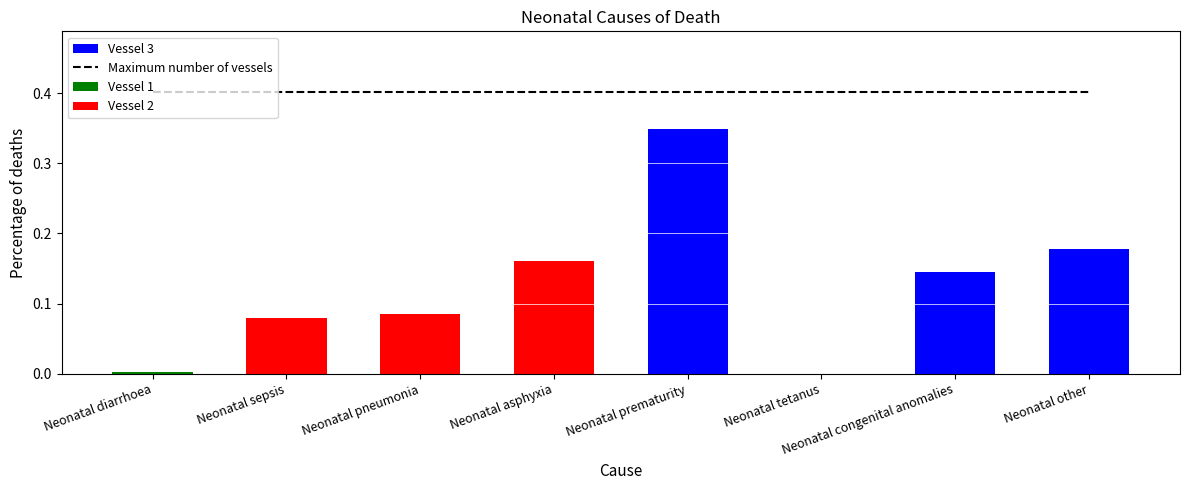

What is the spread (max minus min) of values at Neonatal sepsis?

0.4